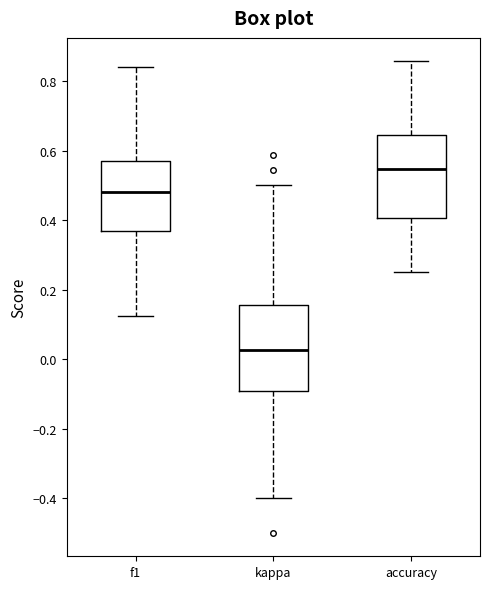

Reading left to right, read every box against the y-axis: the position of its median line, the range the box covers, and the ends of its whiskers. The values are not printed on the chart, so give them approximately, as read against the axis.

f1: median 0.48, box 0.36 to 0.58, whiskers 0.12 to 0.84
kappa: median 0.02, box -0.10 to 0.16, whiskers -0.40 to 0.50
accuracy: median 0.54, box 0.40 to 0.64, whiskers 0.26 to 0.86